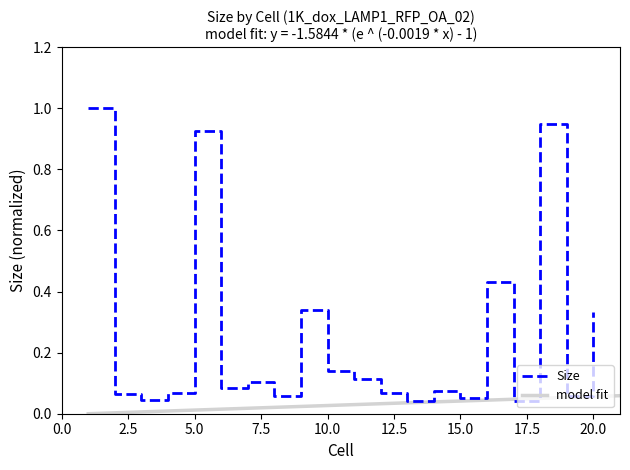

How many points are higher than both their immediate neighbors (excluding endpoints)?

6